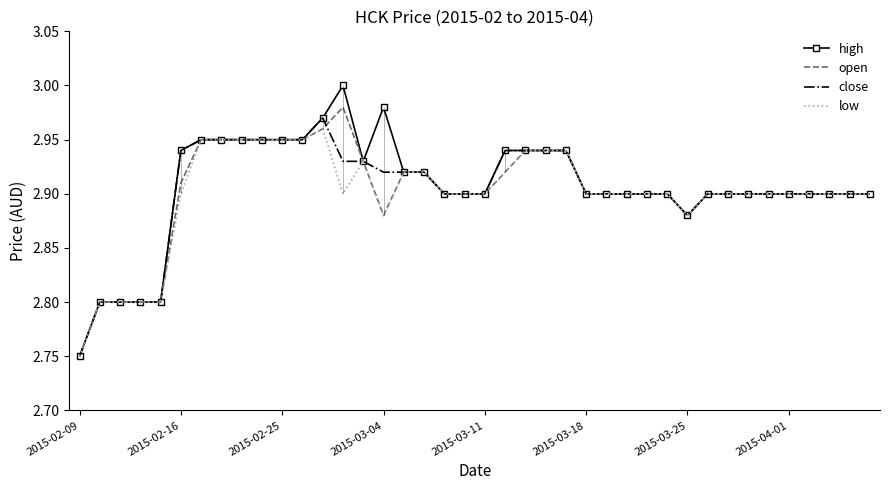

Which series has the largest total across all categories?

high